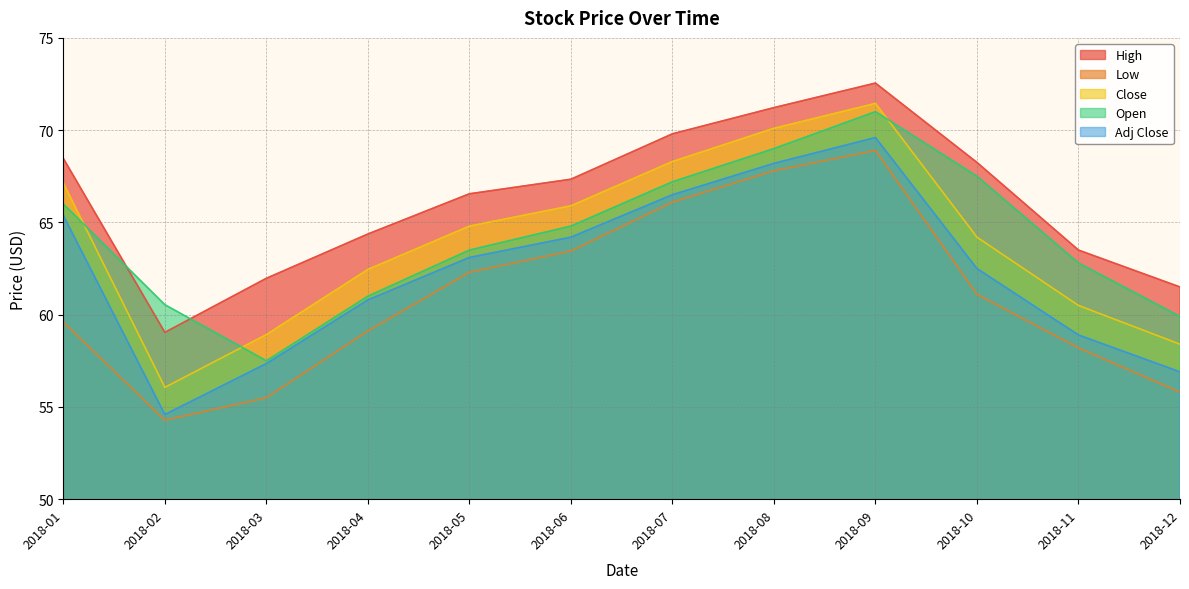

Which category has the lowest value in the High series?

2018-02